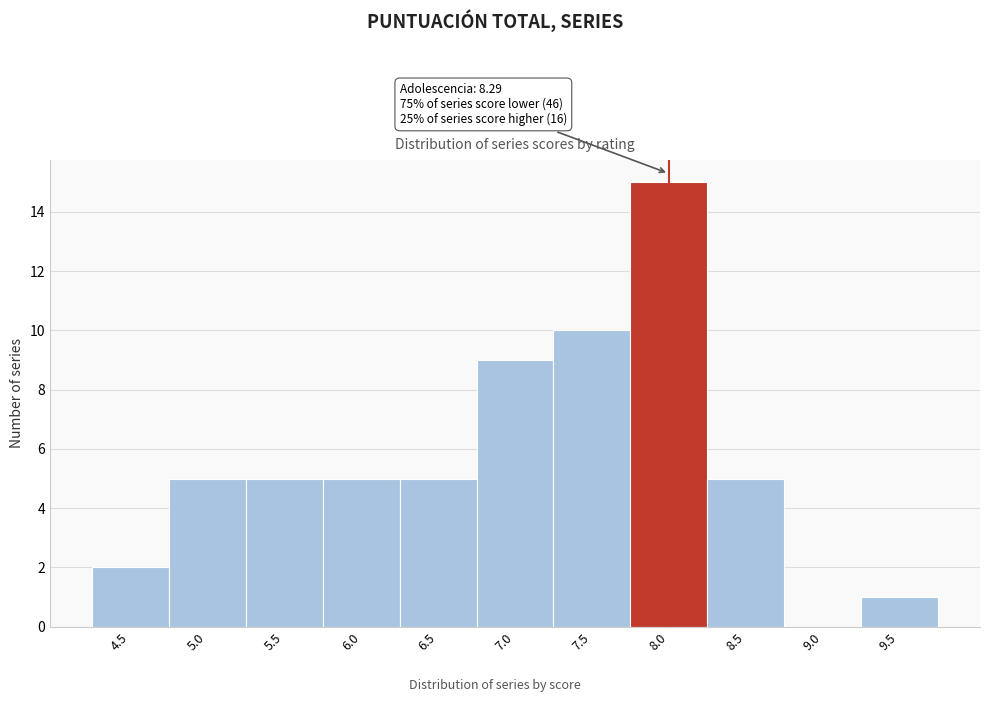

Reading right to left, list all the values displayed in this chart.

9.5=1	9.0=0	8.5=5	8.0=15	7.5=10	7.0=9	6.5=5	6.0=5	5.5=5	5.0=5	4.5=2